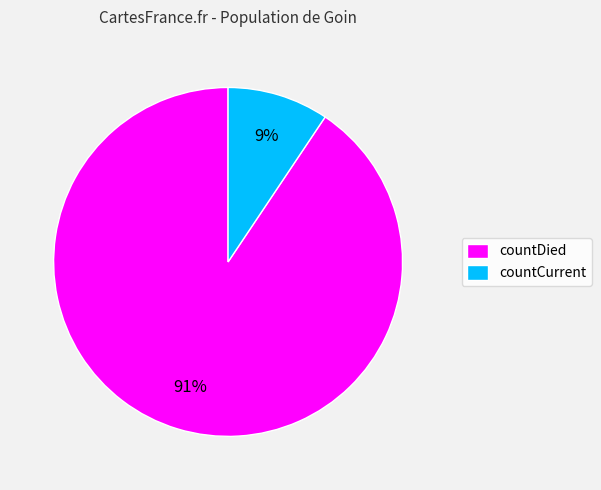

How many segments does this pie chart have?

2